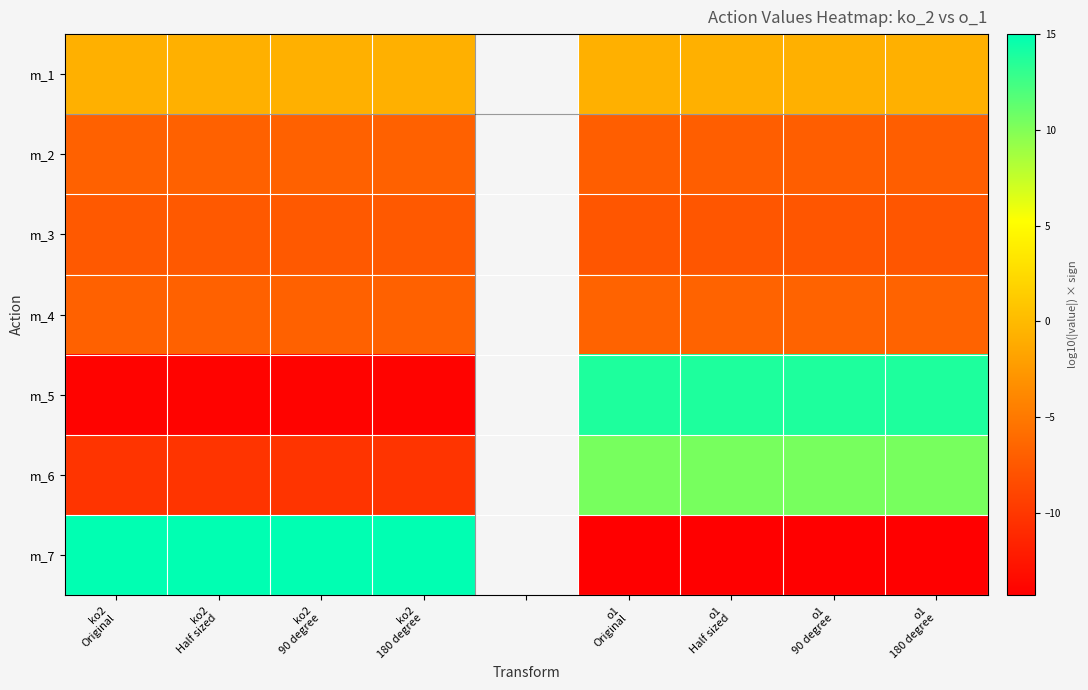

What is the spread (max minus min) of values at ko2
Half sized?

29.0